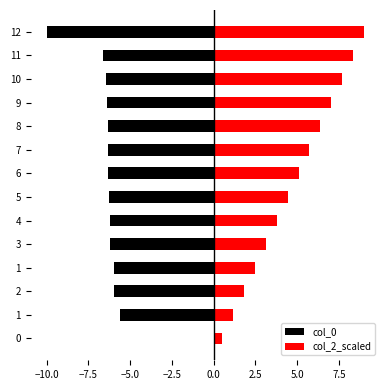

The value of col_0 at 6 is -1.6. True or false?

False